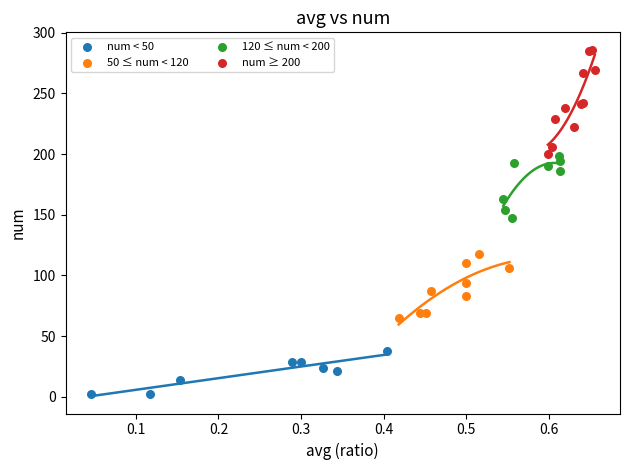

Which series contains the lowest Y value?

num < 50